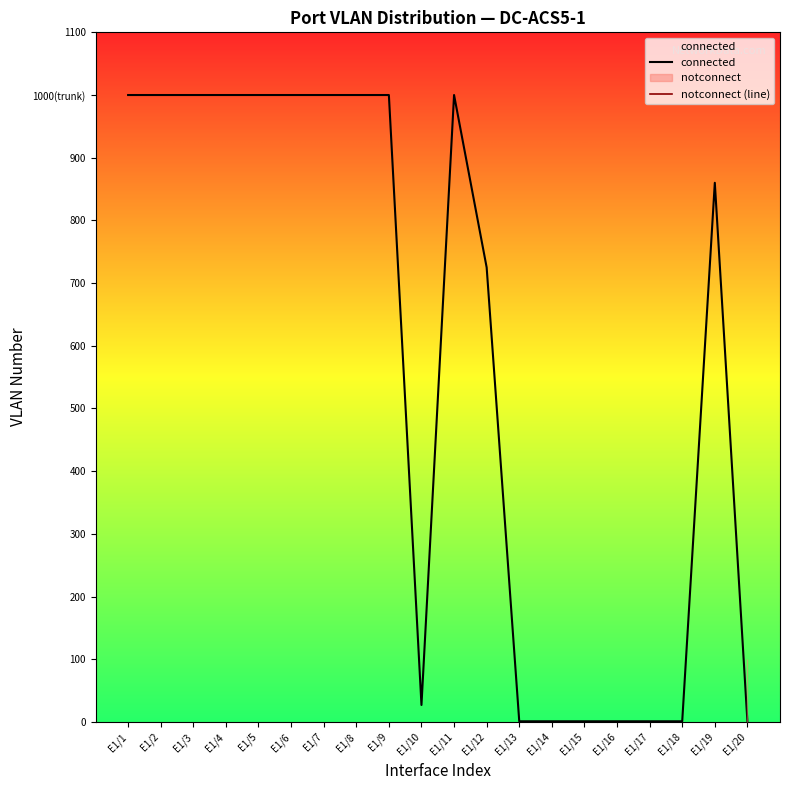

Rank the series at E1/17 from highest to lowest value.

connected, notconnect (line)